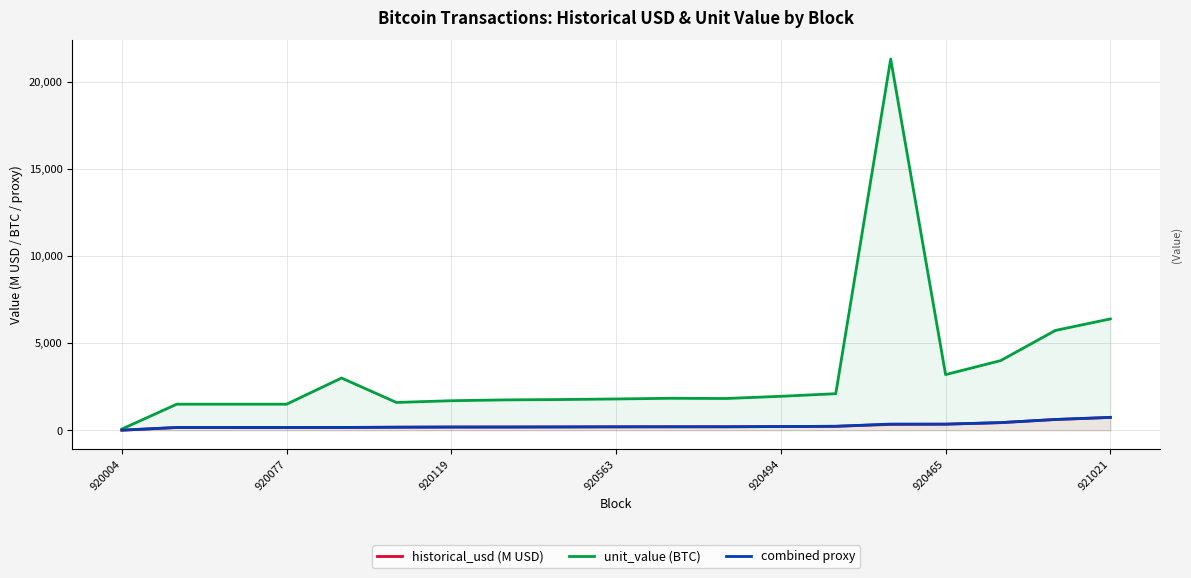

How many data points in historical_usd (M USD) are above 200?

10